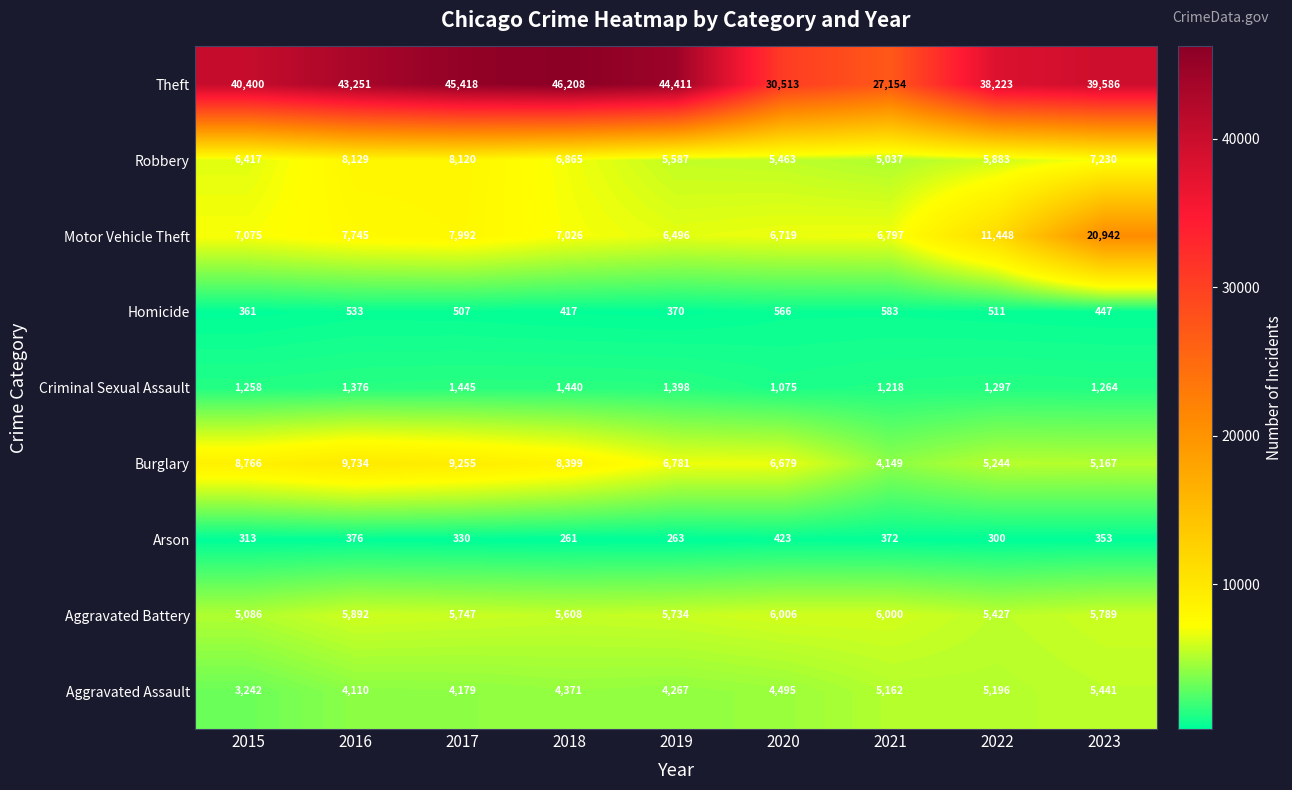

Which series has the largest range (max minus min)?

Theft